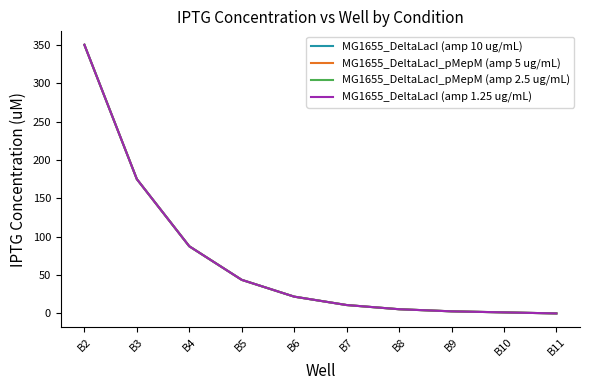

True or false: MG1655_DeltaLacI (amp 1.25 ug/mL) and MG1655_DeltaLacI_pMepM (amp 2.5 ug/mL) intersect in this chart.

False